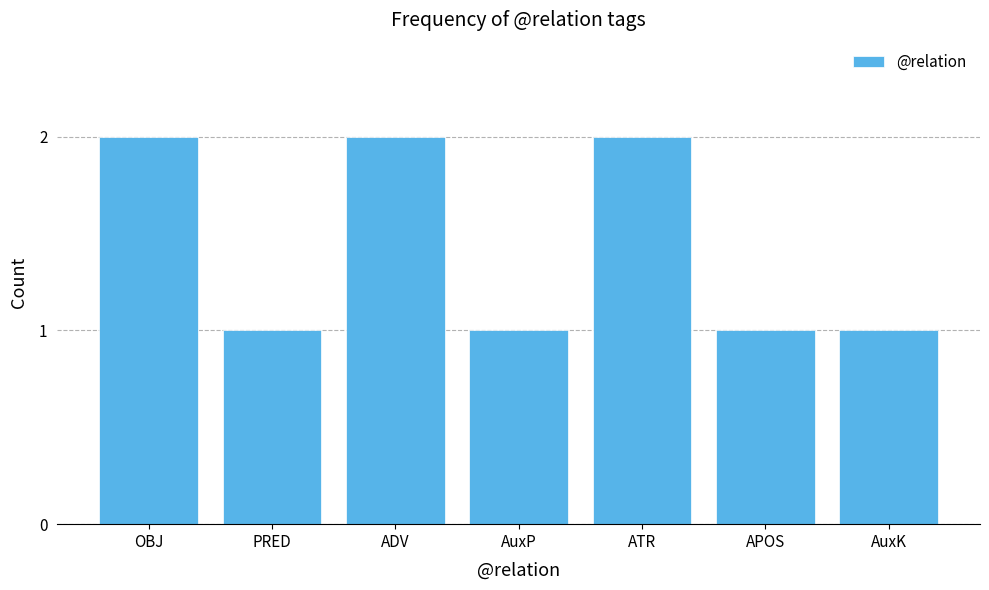

Between APOS and ATR, which is larger?

ATR